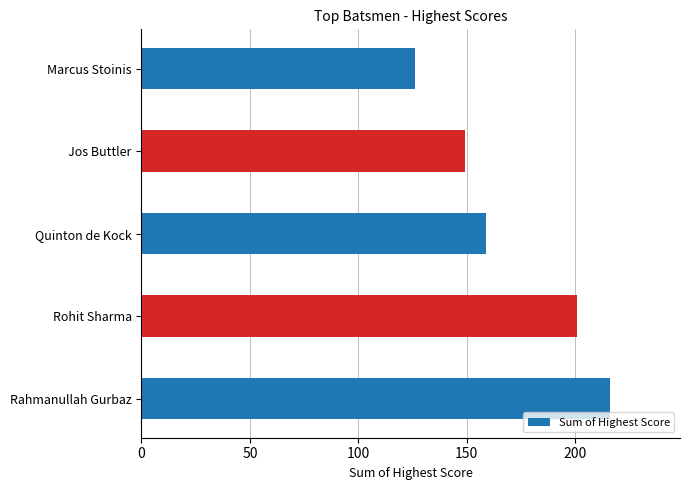

What is the difference between the second highest and minimum values?

75